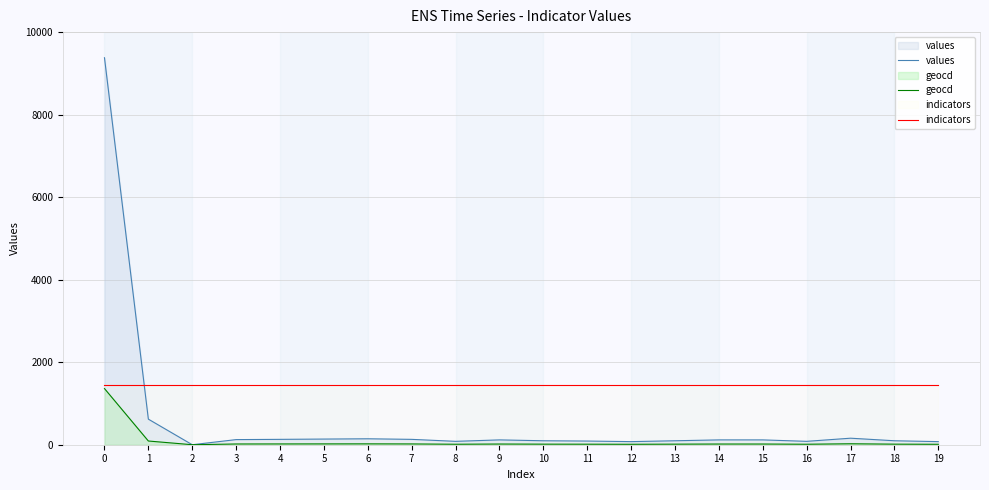

Reading right to left, extract all data points from this chart.

values: 75	96	158	82	117	117	96	75	89	96	117	82	130	144	137	130	124	0	620	9379
geocd: 11	14	23	12	17	17	14	11	13	14	17	12	19	21	20	19	18	0	90	1361
indicators: 1451	1451	1451	1451	1451	1451	1451	1451	1451	1451	1451	1451	1451	1451	1451	1451	1451	1451	1451	1451